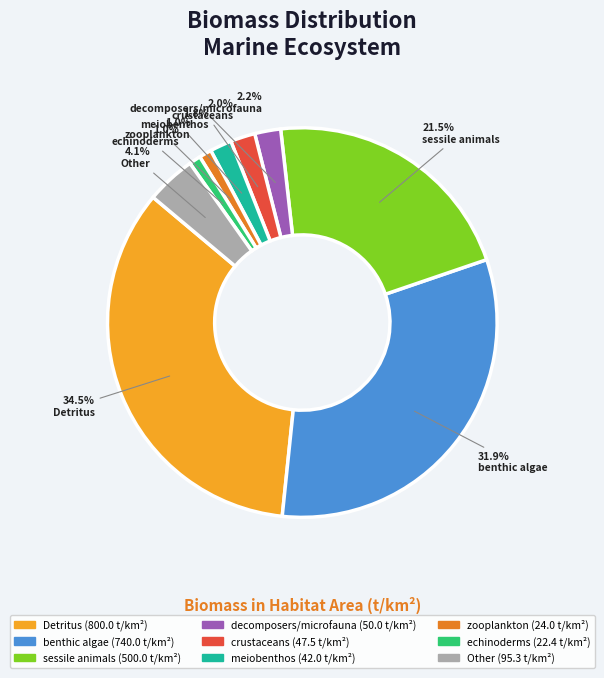

Count the number of slices in the pie.

9